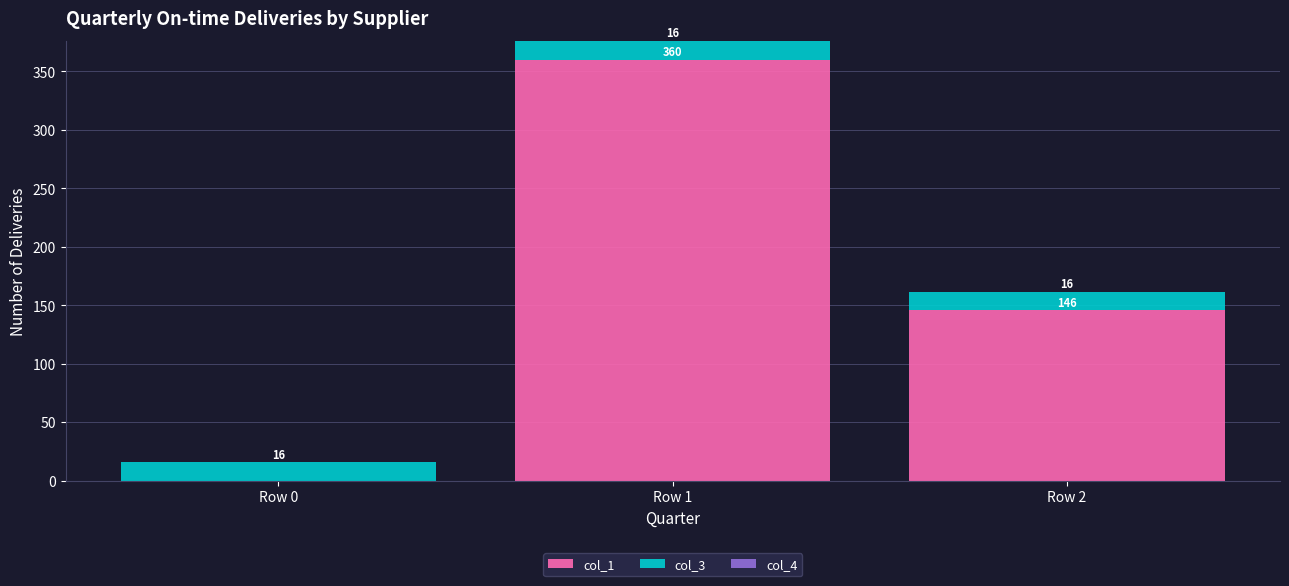

Where is col_1 nearest to the value 180?

Row 2